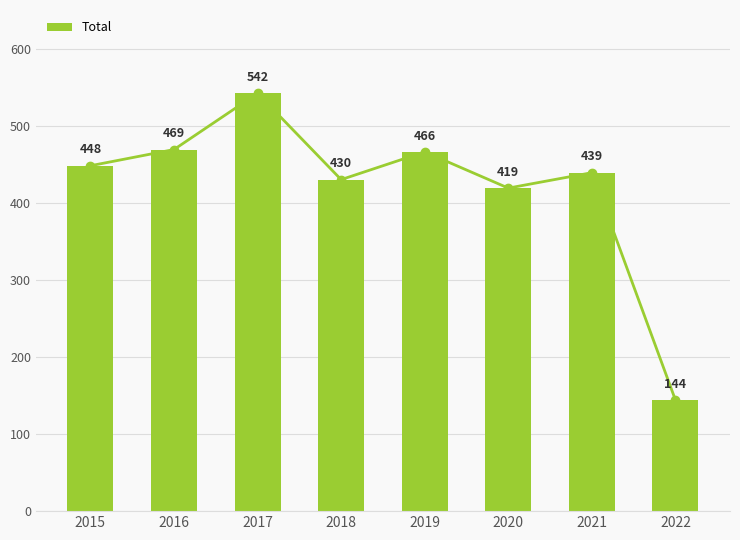

Where is the data nearest to the value 343?

2020